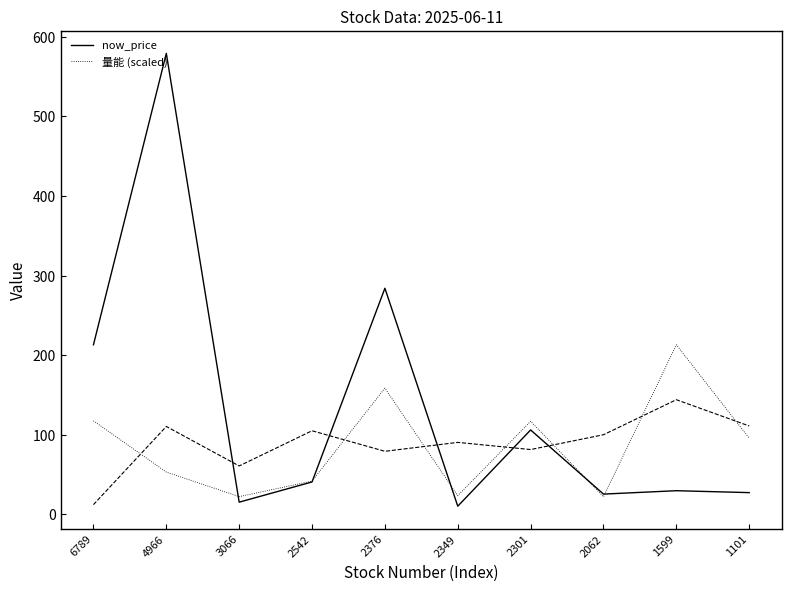

What is the greatest value displayed?

579.0